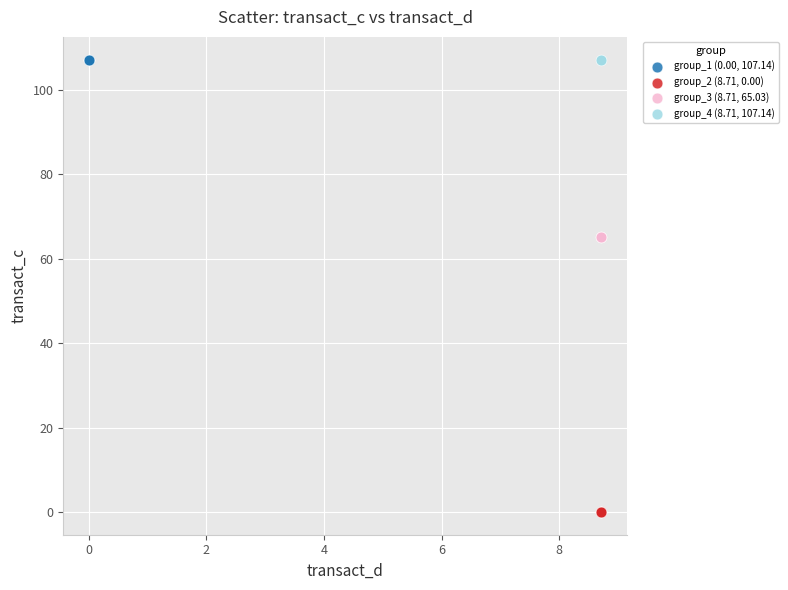

What are all the series names shown in the legend?

group_1 (0.00, 107.14), group_2 (8.71, 0.00), group_3 (8.71, 65.03), group_4 (8.71, 107.14)